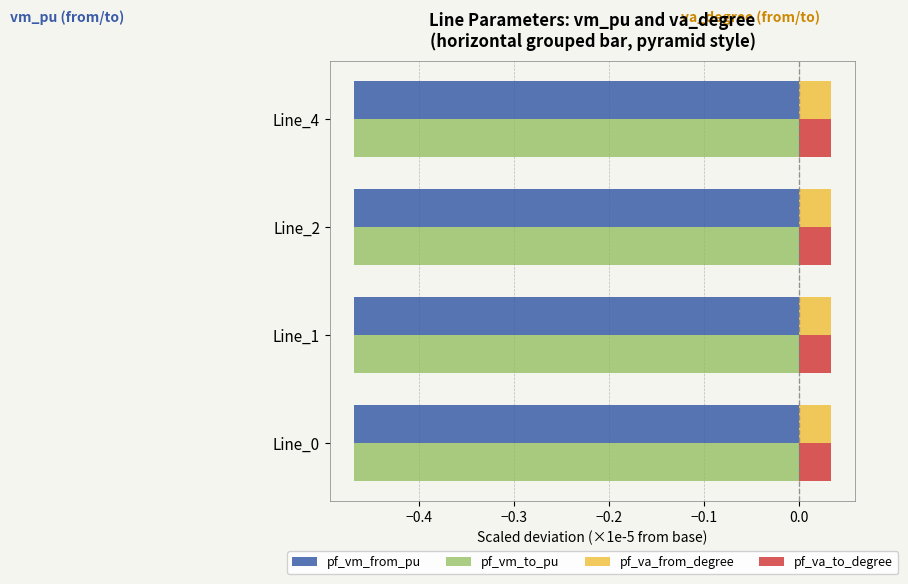

True or false: pf_va_from_degree has a value of 0.1 at Line_1.

False